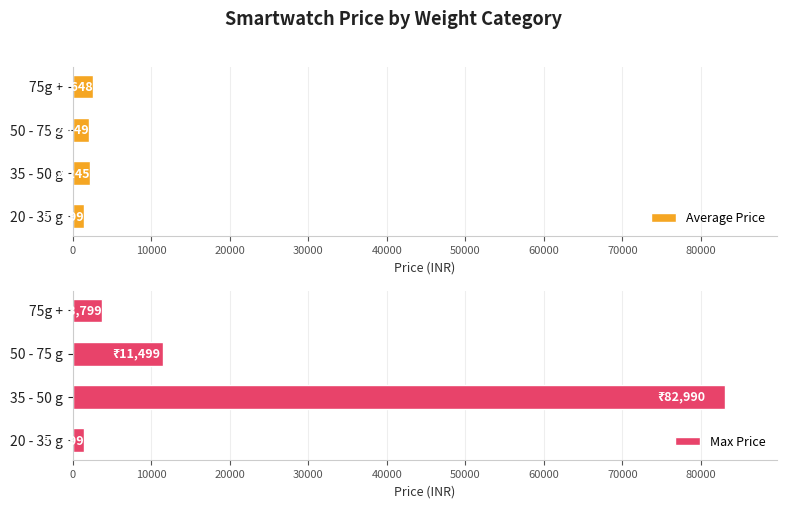

What is the smallest value displayed?

1499